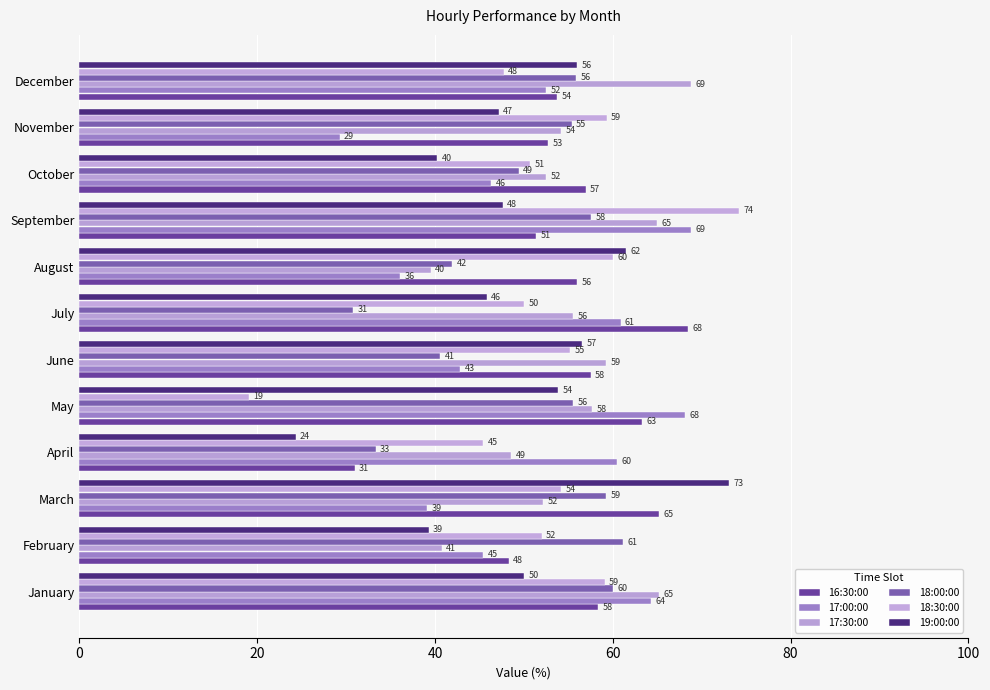

Count the number of categories in the chart.

12